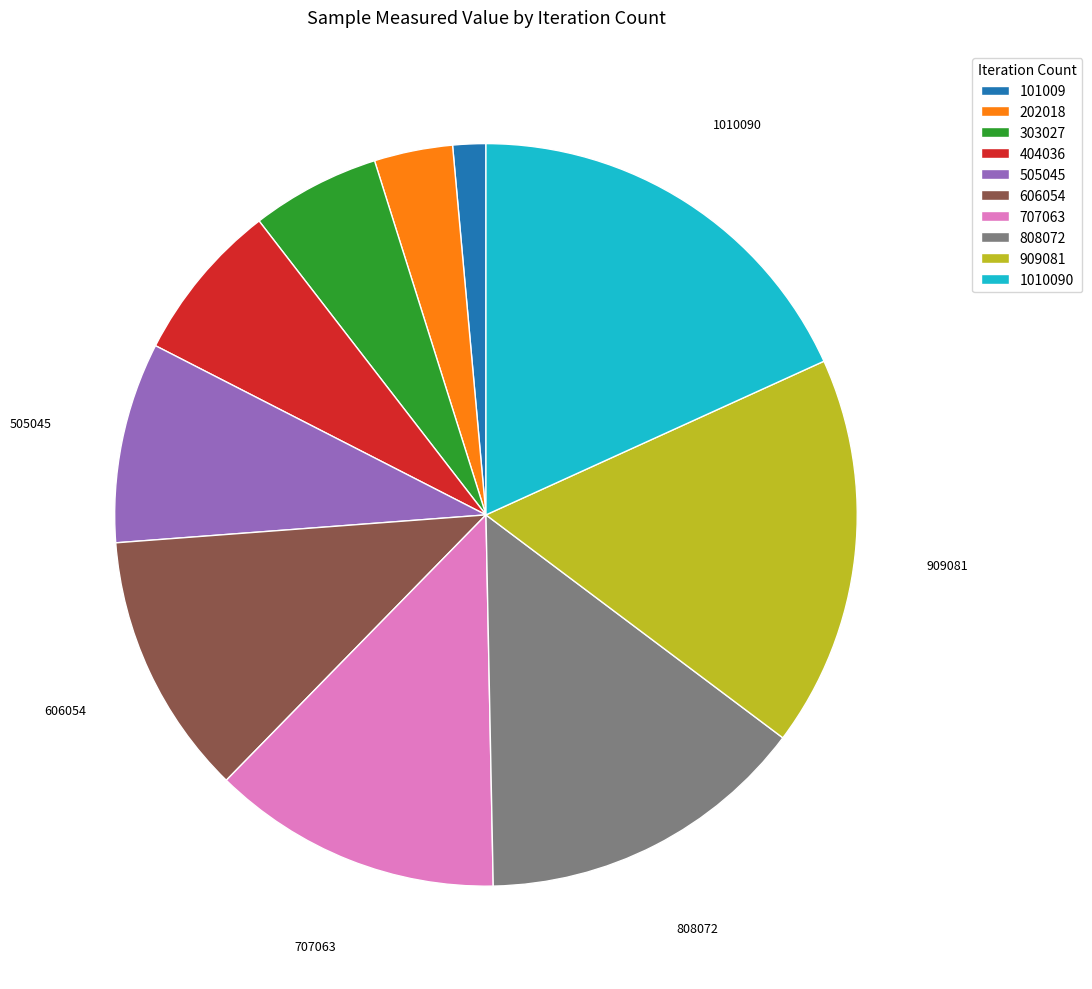

Is there any slice that represents more than half of the pie?

No